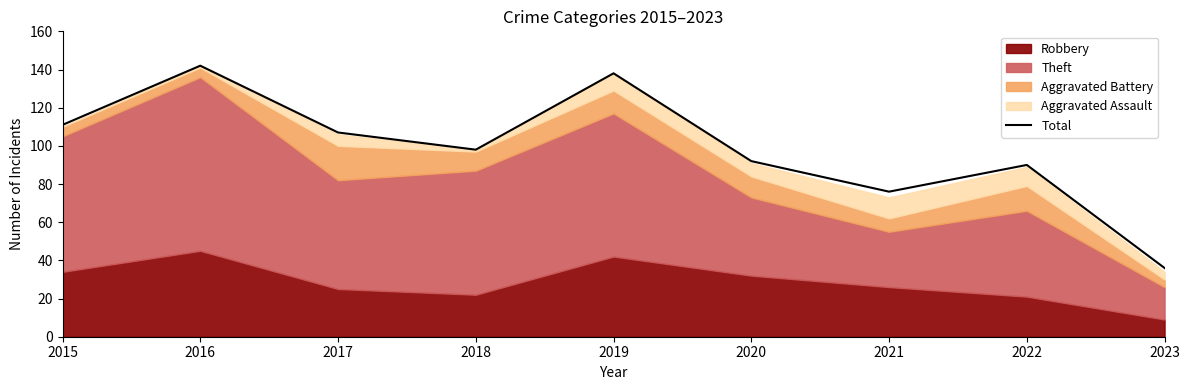

At which category does the chart reach its peak across all series?

2016